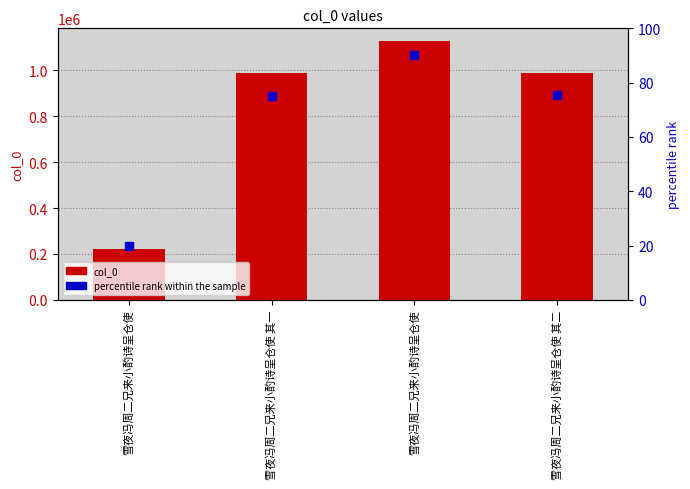

What is the difference between the highest and lowest values at 雪夜冯周二兄来小酌诗呈仓使 其一?

985685.0